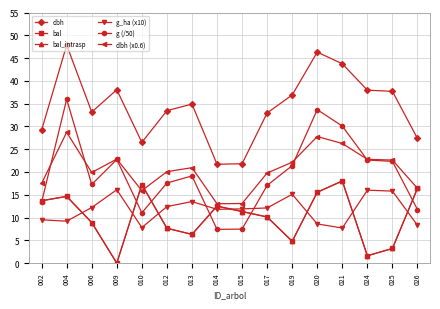

Is this an area chart (filled region under the line)?

No